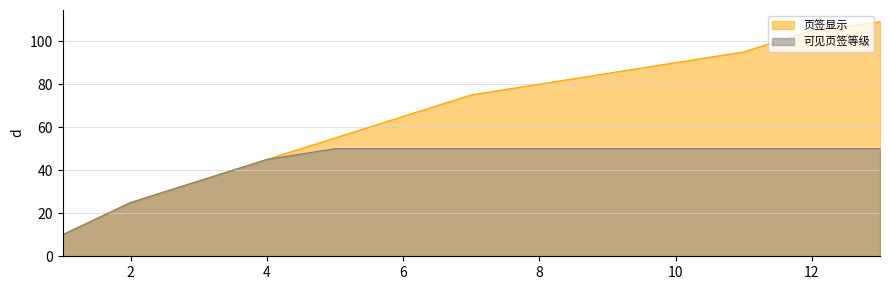

What is the difference between the 页签显示 values at 10 and 1?

80